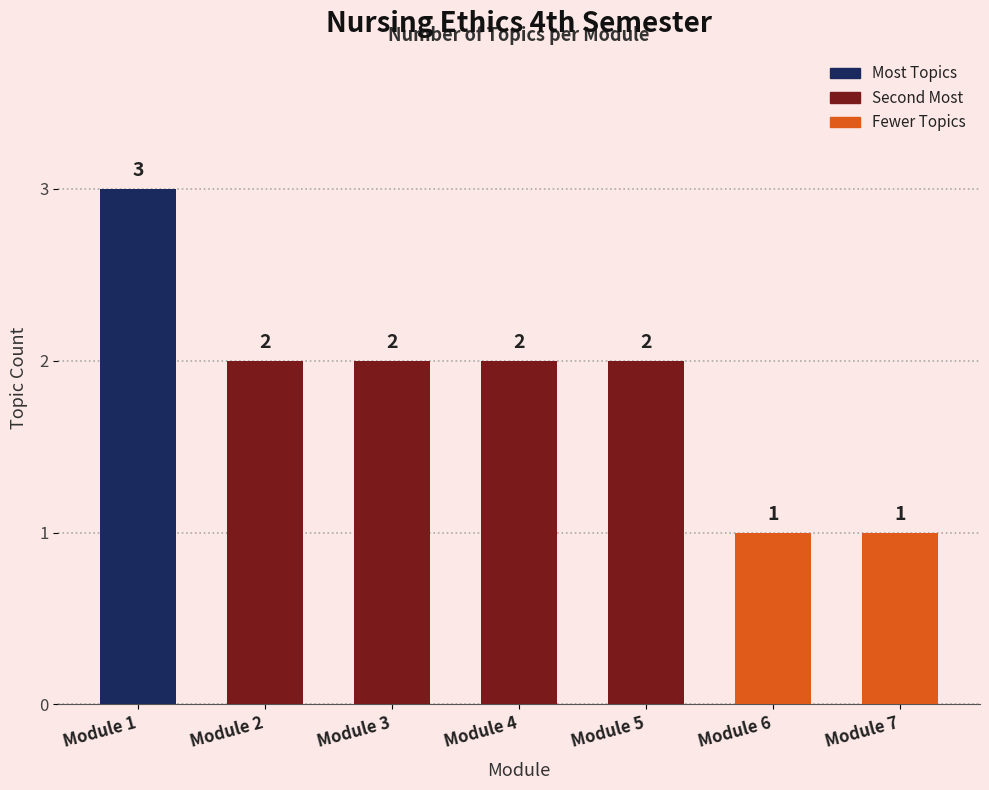

How many values are between 1 and 2?

6